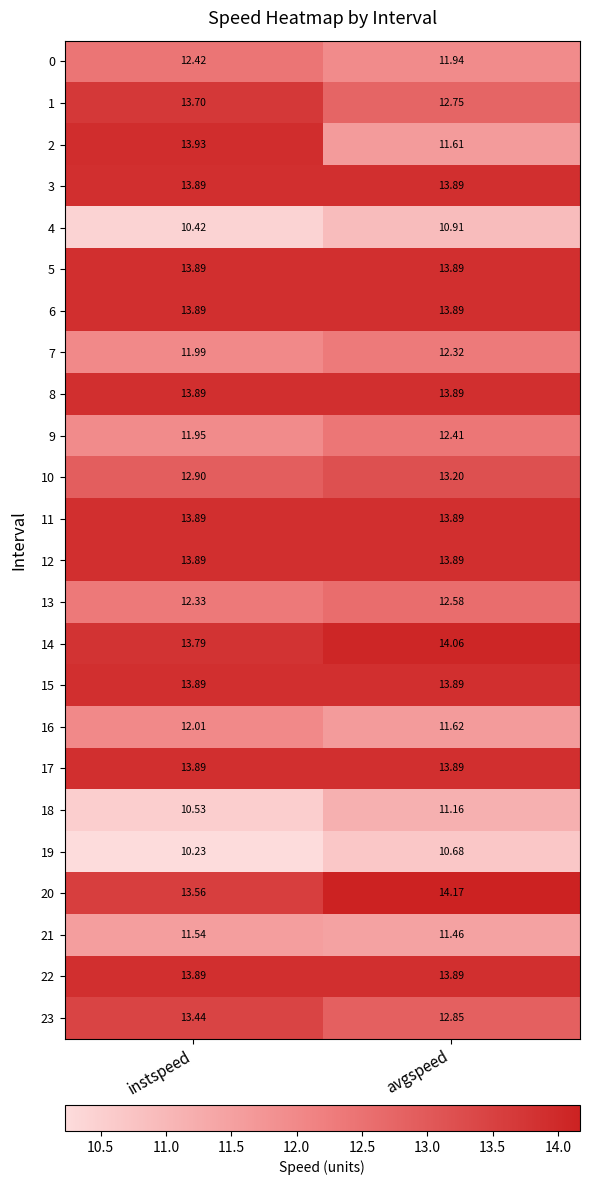

Is the value of 1 at instspeed greater than the value of 7 at avgspeed?

Yes